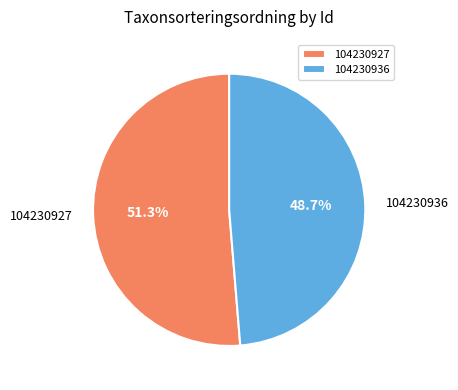

To the nearest percent, what percentage of the pie is 104230936?

49%